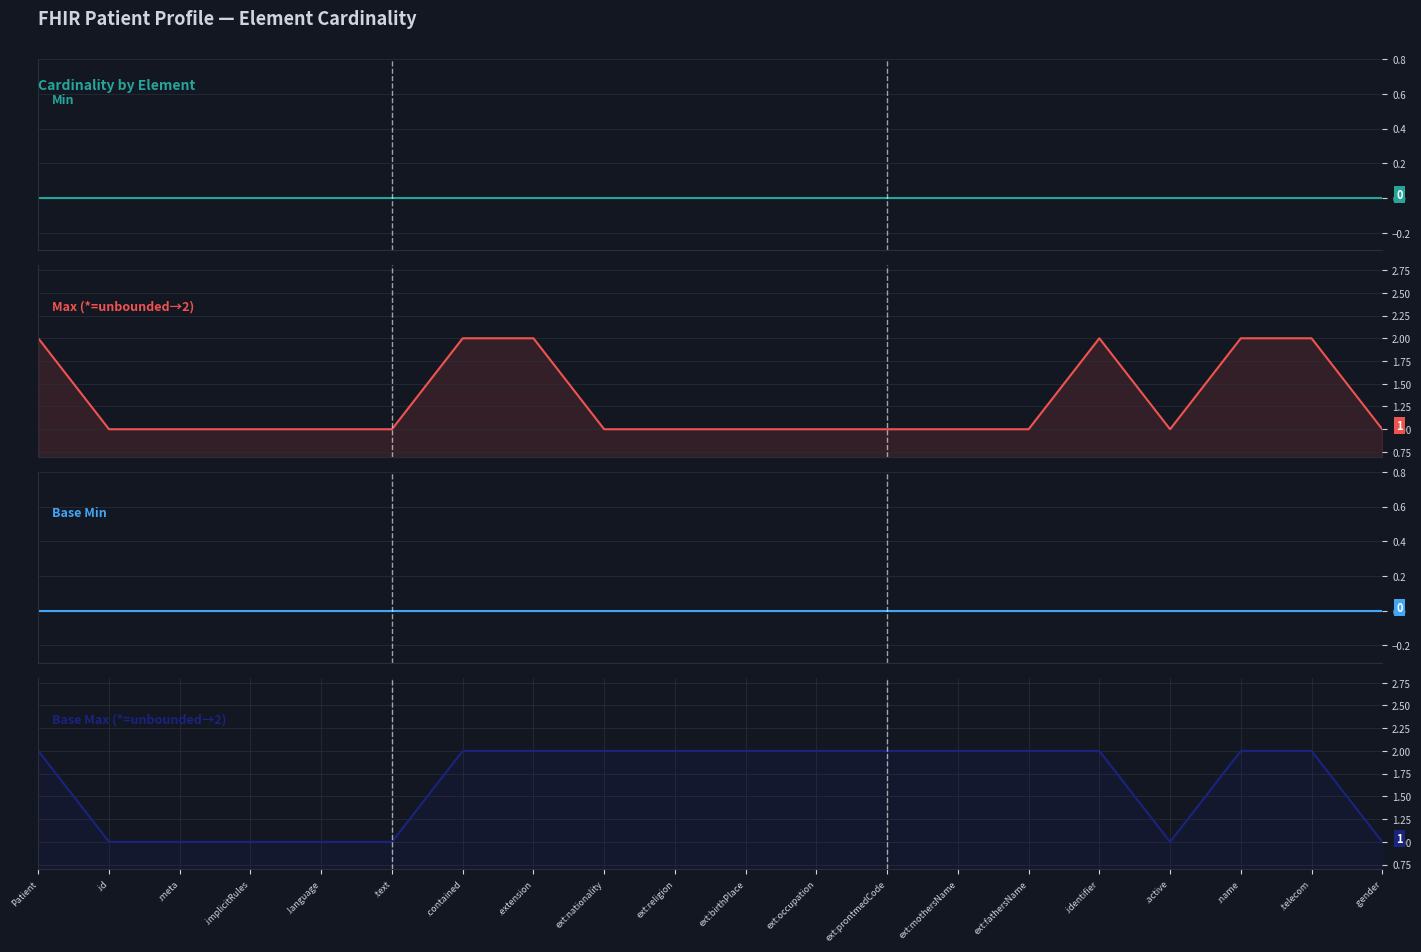

Rank the categories by Base Max (*=unbounded→2) value from highest to lowest.

Patient, .contained, .extension, ext:nationality, ext:religion, ext:birthPlace, ext:occupation, ext:prontmedCode, ext:mothersName, ext:fathersName, .identifier, .name, .telecom, .id, .meta, .implicitRules, .language, .text, .active, .gender